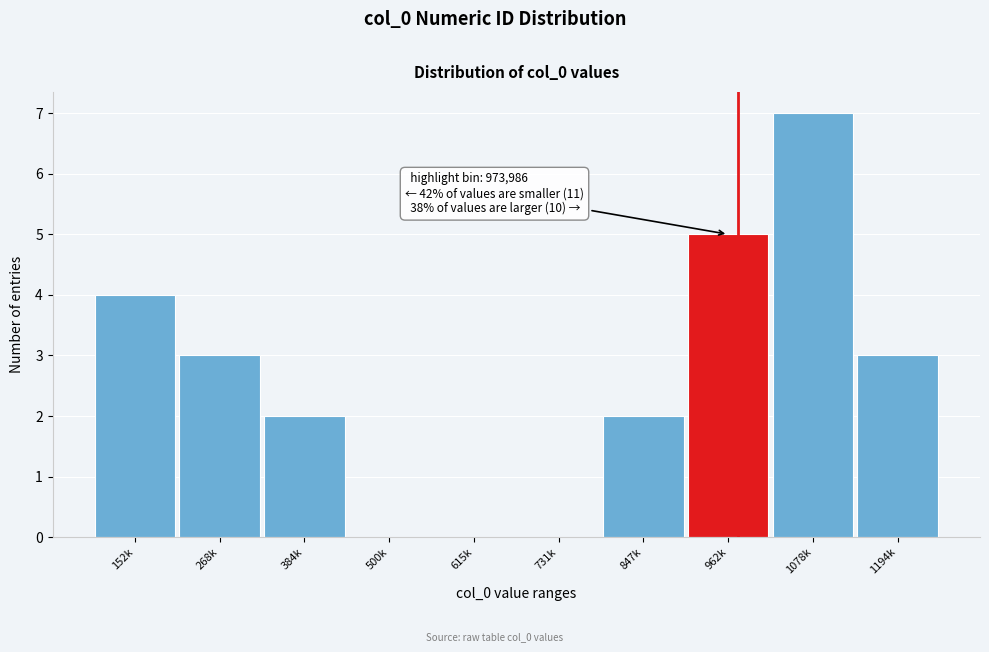

Reading right to left, what are all the values shown in this chart?

1194k=3	1078k=7	962k=5	847k=2	731k=0	615k=0	500k=0	384k=2	268k=3	152k=4